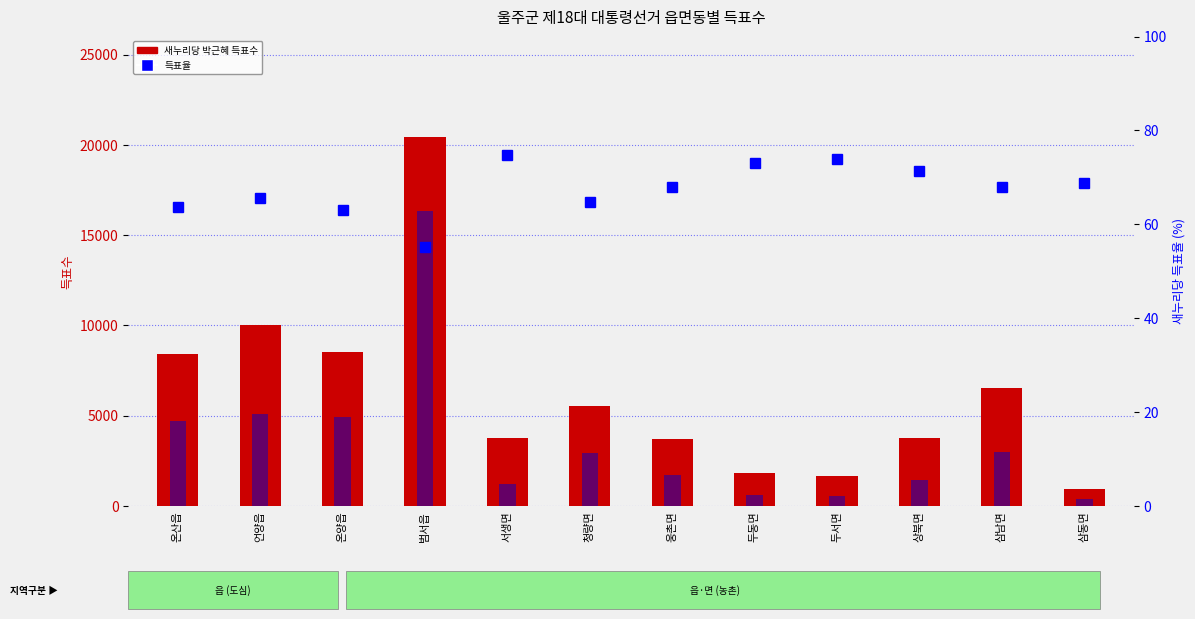

The 민주통합당 문재인 series shows 4715.0 at 온산읍. True or false?

True